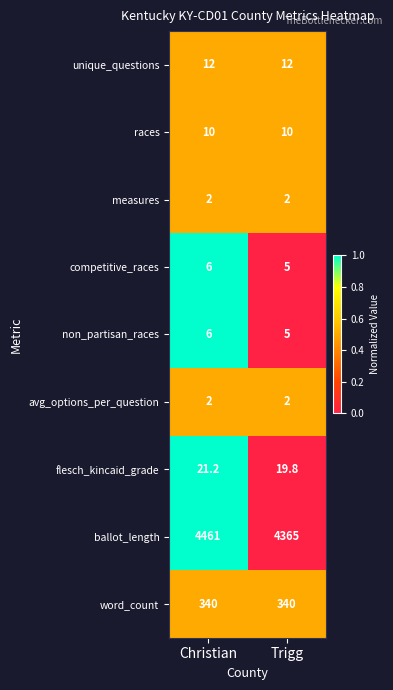

What is the minimum value shown in the chart?

2.0